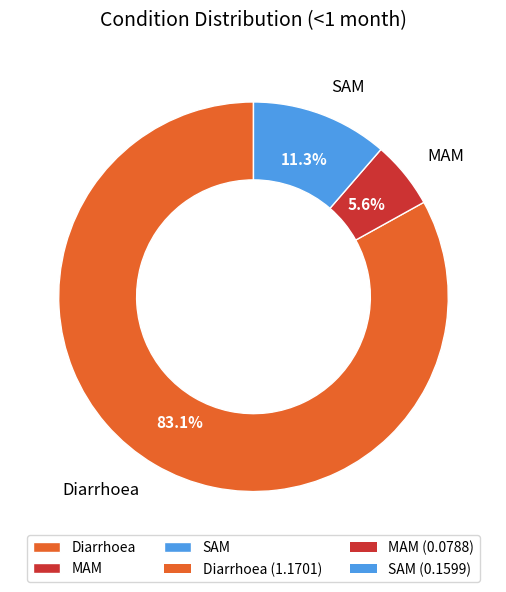

True or false: Diarrhoea accounts for 92% of the total.

False